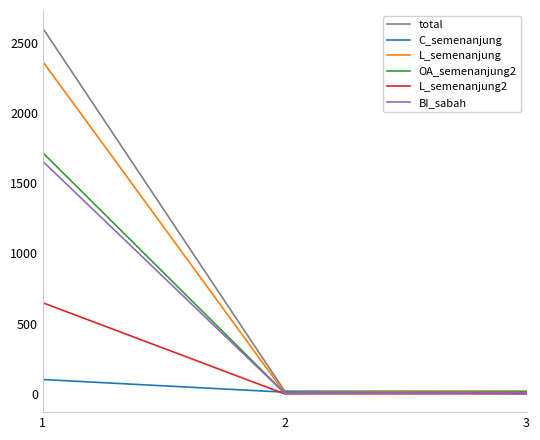

The value of BI_sabah at 1 is 1055. True or false?

False